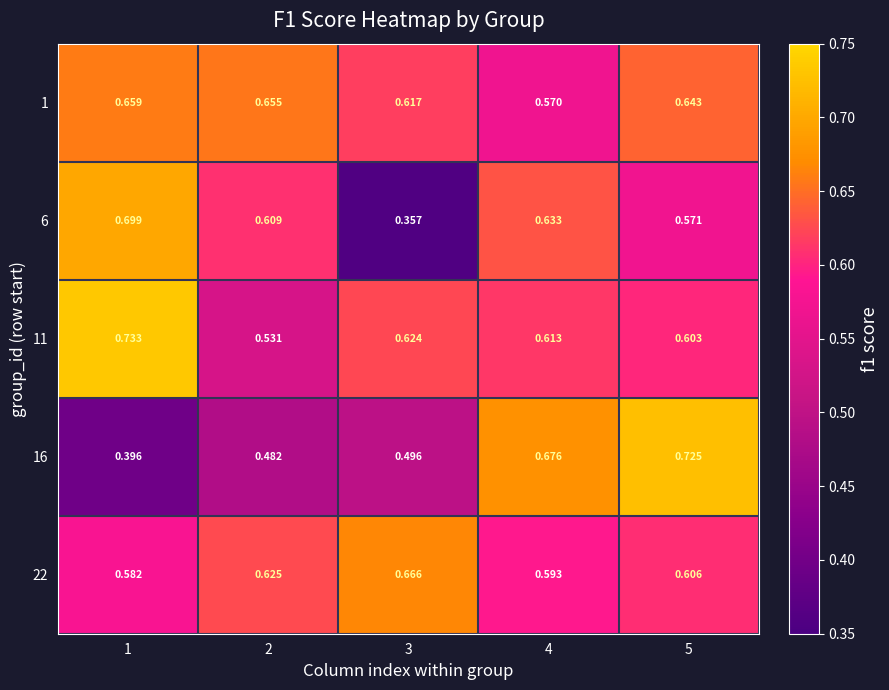

Is the value of 6 at 3 greater than the value of 11 at 1?

No